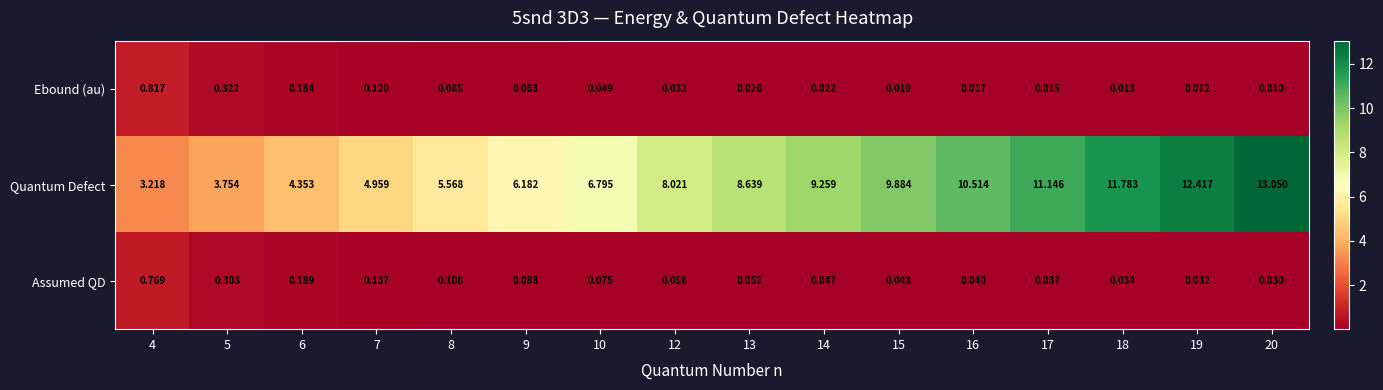

Rank the series by their maximum value, from lowest to highest.

Assumed QD, Ebound (au), Quantum Defect